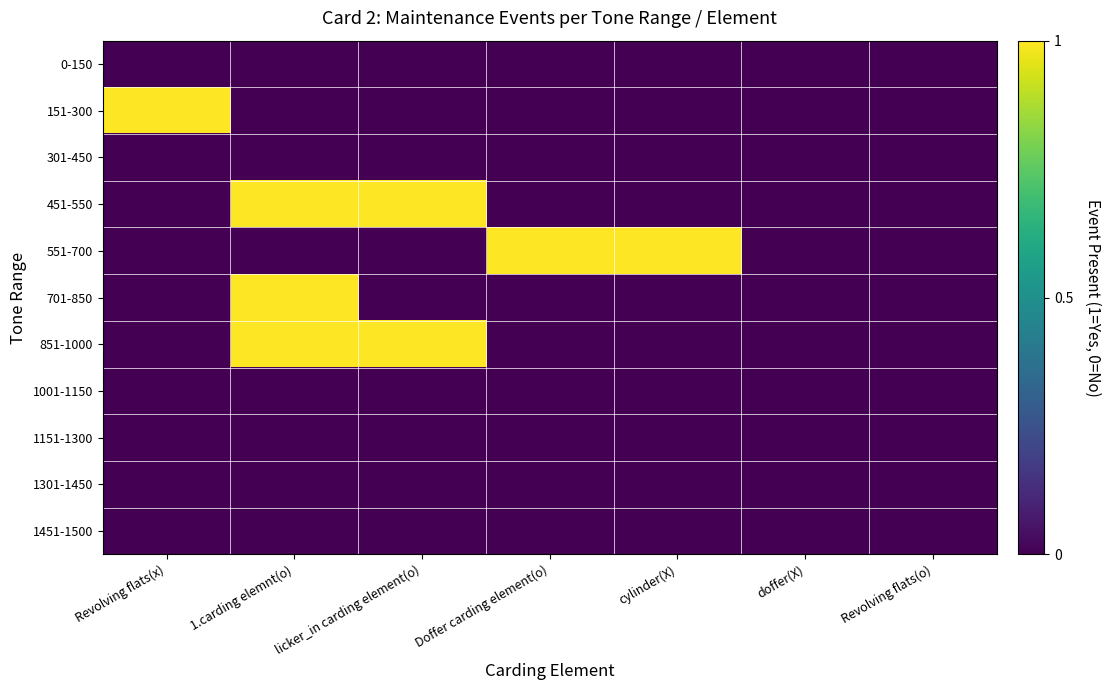

Reading left to right, extract all data points from this chart.

0-150: Revolving flats(x)=0	1.carding elemnt(o)=0	licker_in carding element(o)=0	Doffer carding element(o)=0	cylinder(X)=0	doffer(X)=0	Revolving flats(o)=0
151-300: Revolving flats(x)=1	1.carding elemnt(o)=0	licker_in carding element(o)=0	Doffer carding element(o)=0	cylinder(X)=0	doffer(X)=0	Revolving flats(o)=0
301-450: Revolving flats(x)=0	1.carding elemnt(o)=0	licker_in carding element(o)=0	Doffer carding element(o)=0	cylinder(X)=0	doffer(X)=0	Revolving flats(o)=0
451-550: Revolving flats(x)=0	1.carding elemnt(o)=1	licker_in carding element(o)=1	Doffer carding element(o)=0	cylinder(X)=0	doffer(X)=0	Revolving flats(o)=0
551-700: Revolving flats(x)=0	1.carding elemnt(o)=0	licker_in carding element(o)=0	Doffer carding element(o)=1	cylinder(X)=1	doffer(X)=0	Revolving flats(o)=0
701-850: Revolving flats(x)=0	1.carding elemnt(o)=1	licker_in carding element(o)=0	Doffer carding element(o)=0	cylinder(X)=0	doffer(X)=0	Revolving flats(o)=0
851-1000: Revolving flats(x)=0	1.carding elemnt(o)=1	licker_in carding element(o)=1	Doffer carding element(o)=0	cylinder(X)=0	doffer(X)=0	Revolving flats(o)=0
1001-1150: Revolving flats(x)=0	1.carding elemnt(o)=0	licker_in carding element(o)=0	Doffer carding element(o)=0	cylinder(X)=0	doffer(X)=0	Revolving flats(o)=0
1151-1300: Revolving flats(x)=0	1.carding elemnt(o)=0	licker_in carding element(o)=0	Doffer carding element(o)=0	cylinder(X)=0	doffer(X)=0	Revolving flats(o)=0
1301-1450: Revolving flats(x)=0	1.carding elemnt(o)=0	licker_in carding element(o)=0	Doffer carding element(o)=0	cylinder(X)=0	doffer(X)=0	Revolving flats(o)=0
1451-1500: Revolving flats(x)=0	1.carding elemnt(o)=0	licker_in carding element(o)=0	Doffer carding element(o)=0	cylinder(X)=0	doffer(X)=0	Revolving flats(o)=0